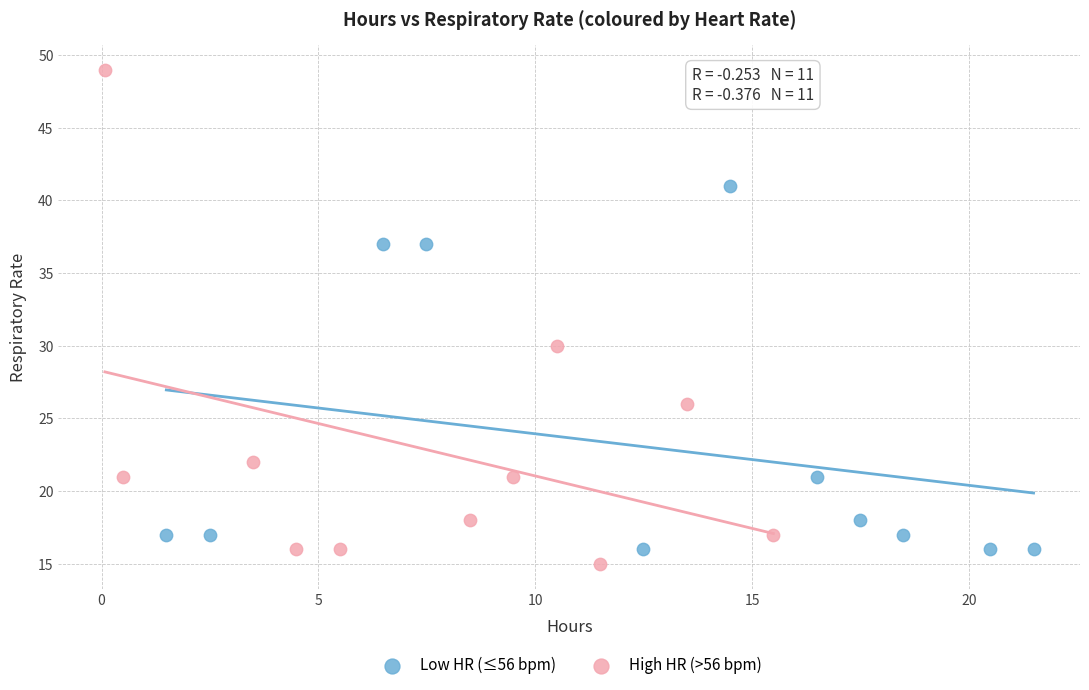

Which series has the widest spread of Y values?

High HR (>56 bpm)